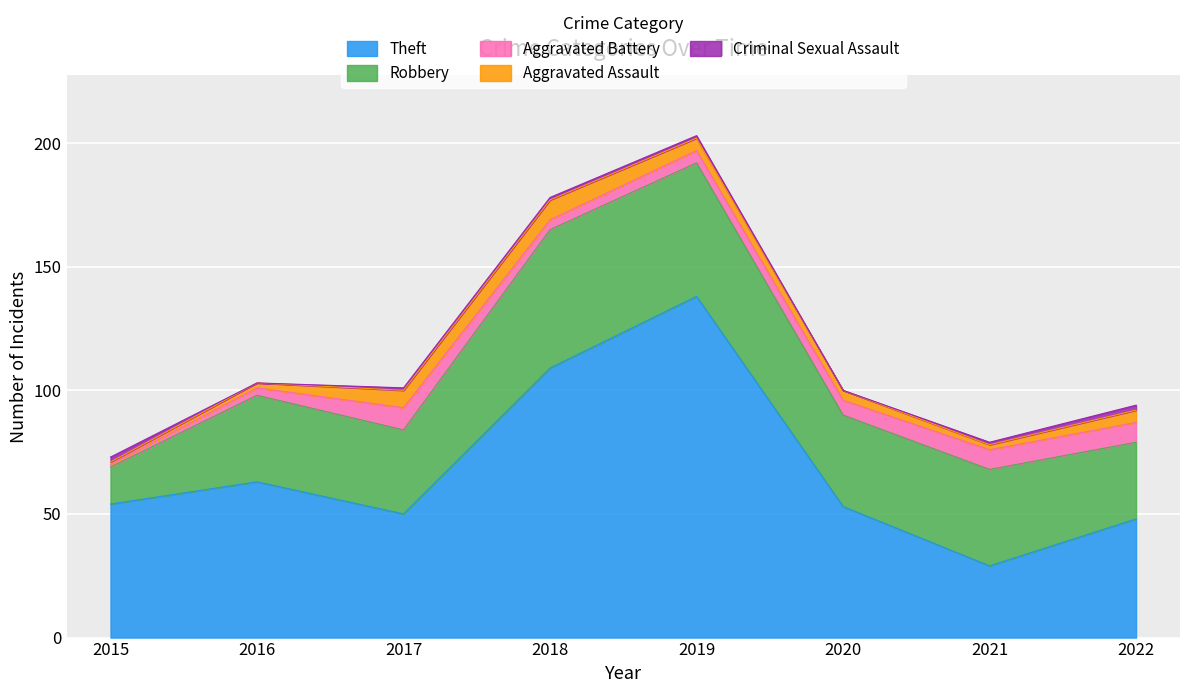

How many interior local valleys does the Robbery series have?

2